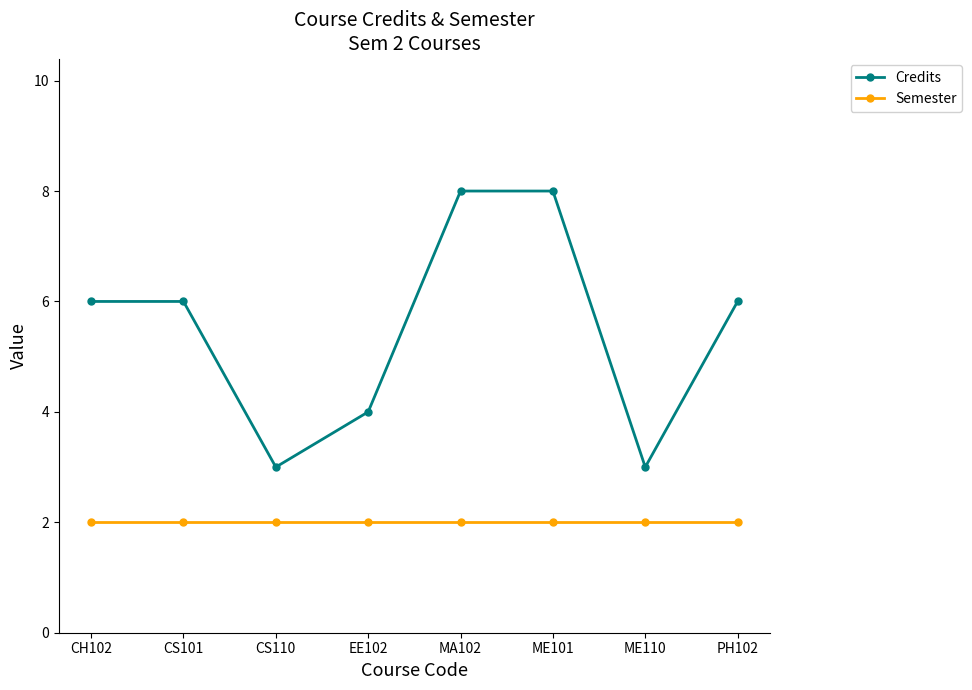

List the series in order of their overall mean, highest first.

Credits, Semester